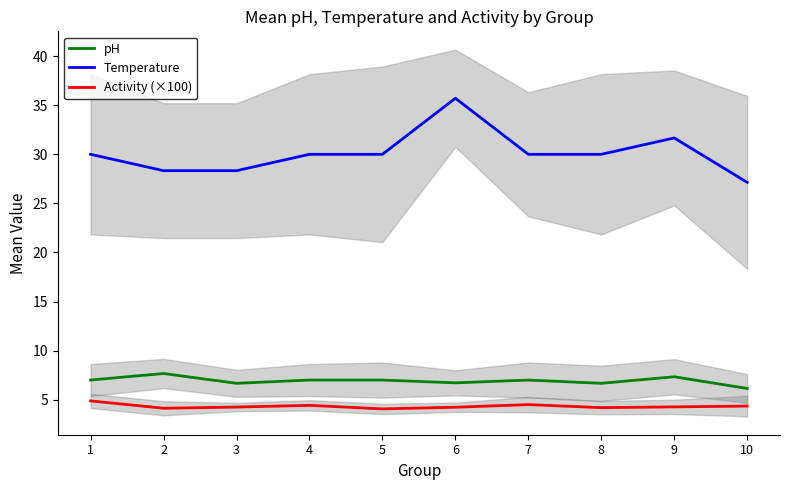

True or false: Temperature and Activity (×100) cross at least once.

False